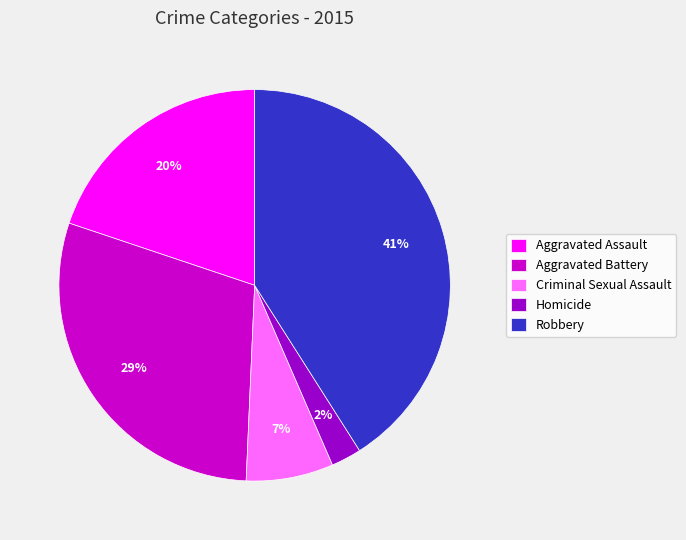

Is Homicide the majority of the pie?

No